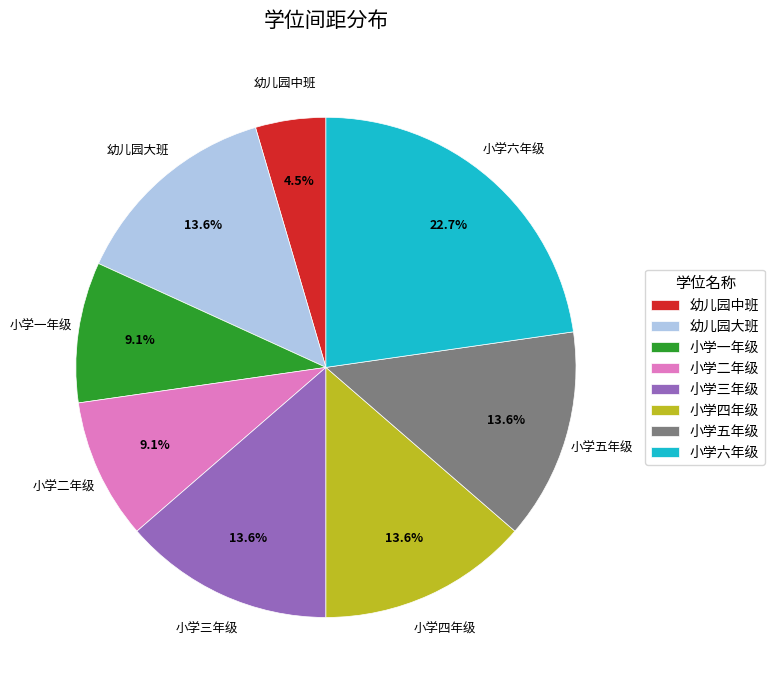

Does any single category account for the majority?

No